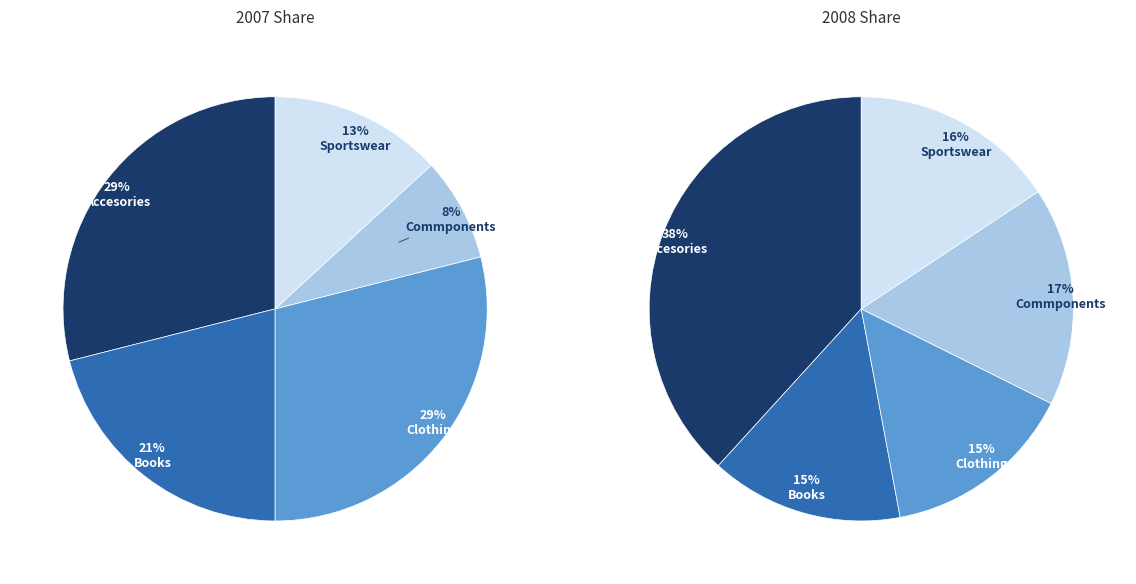

Is it true that Accesories is 29% of the pie?

True